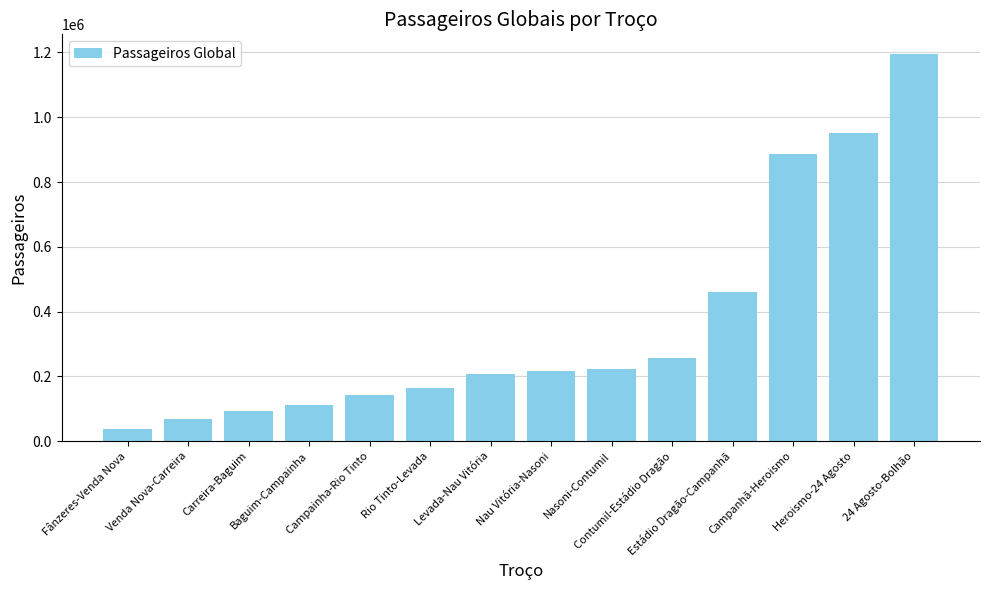

What is the value of the 9th bar from the left?

221596.6